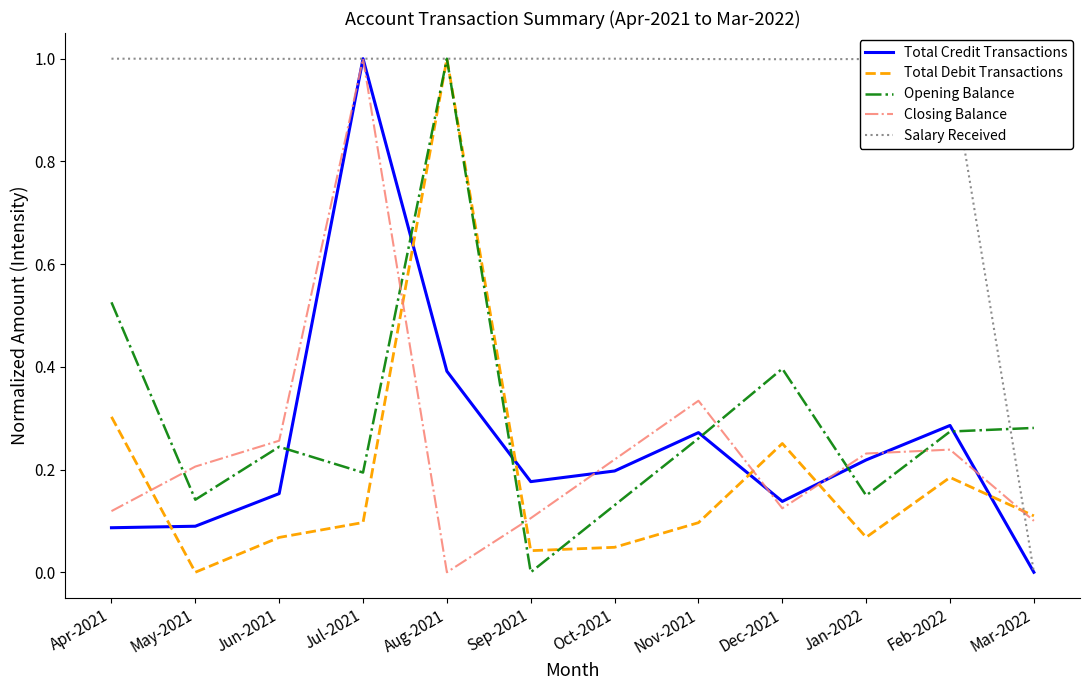

True or false: Closing Balance has a value of 0.0 at Aug-2021.

True